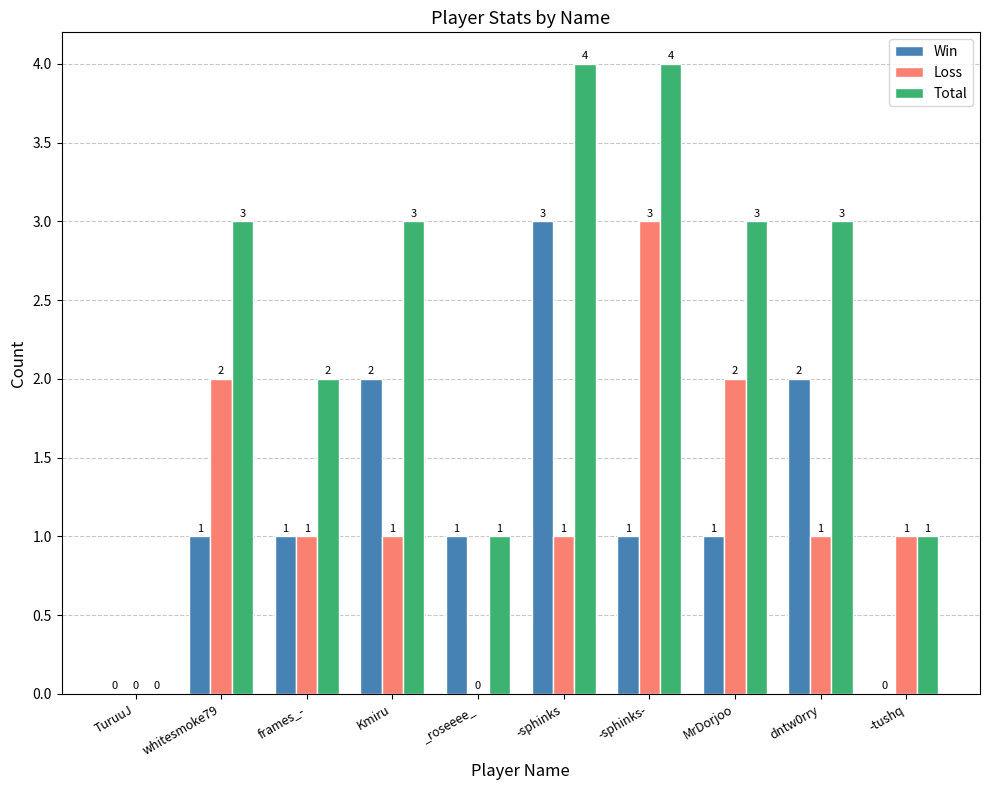

What is the sum of the Total values at -sphinks and dntw0rry?

7